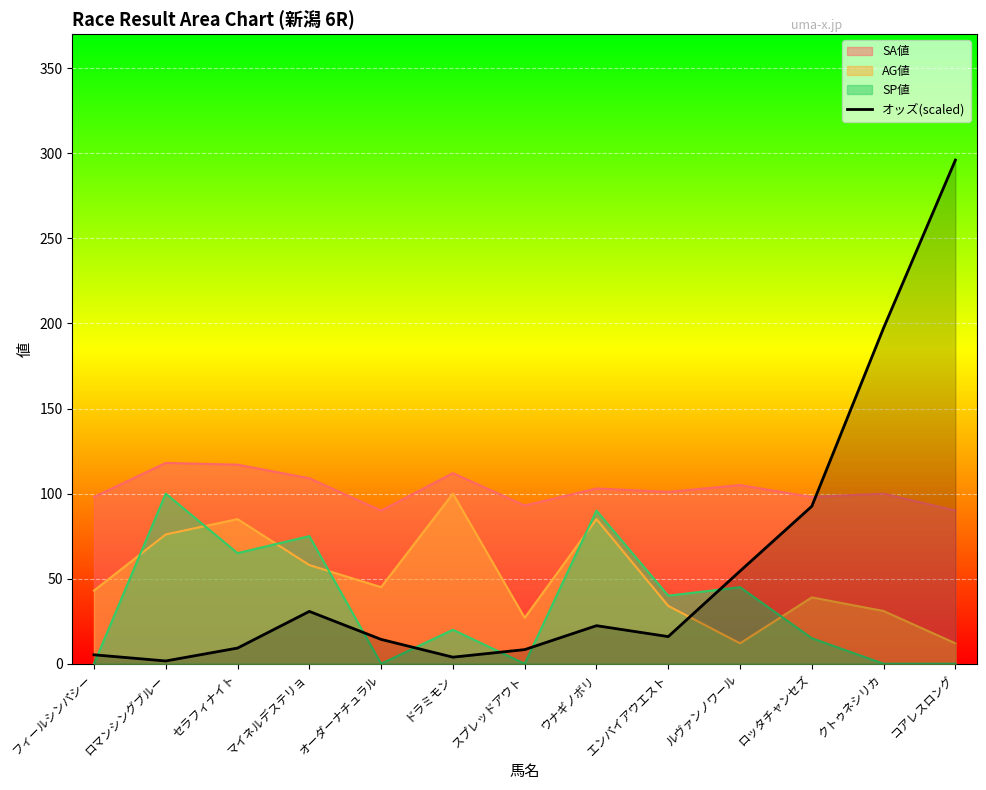

The value at セラフィナイト is 9.2. True or false?

True